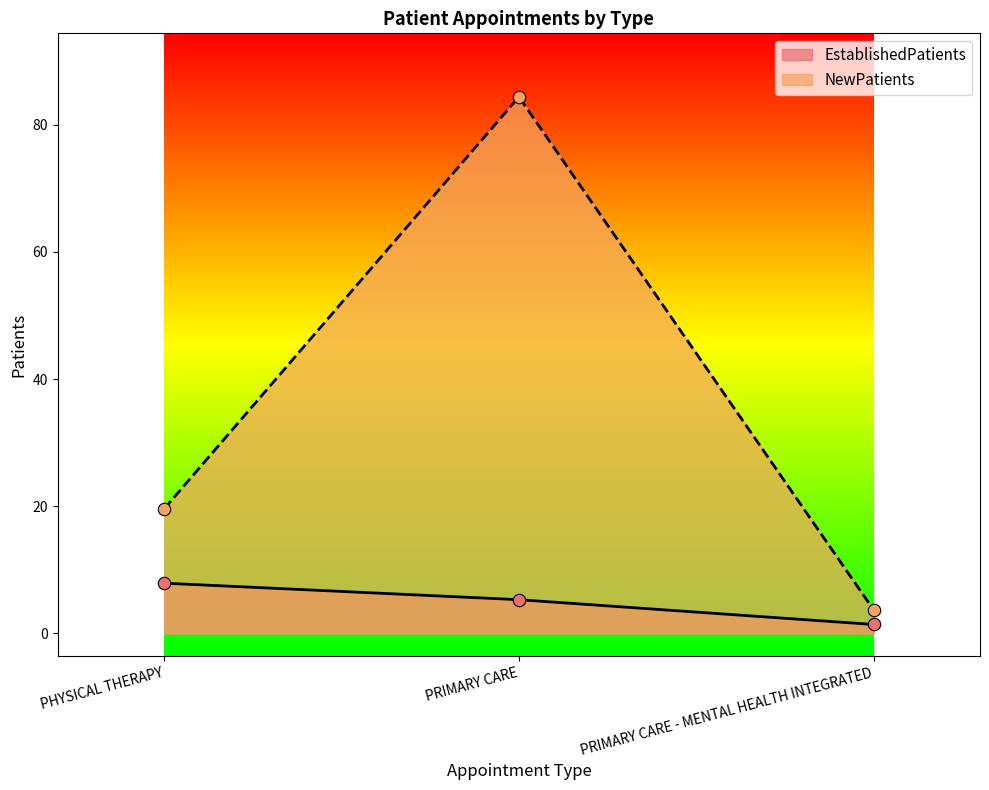

At which category is the sum across all series the highest?

PRIMARY CARE